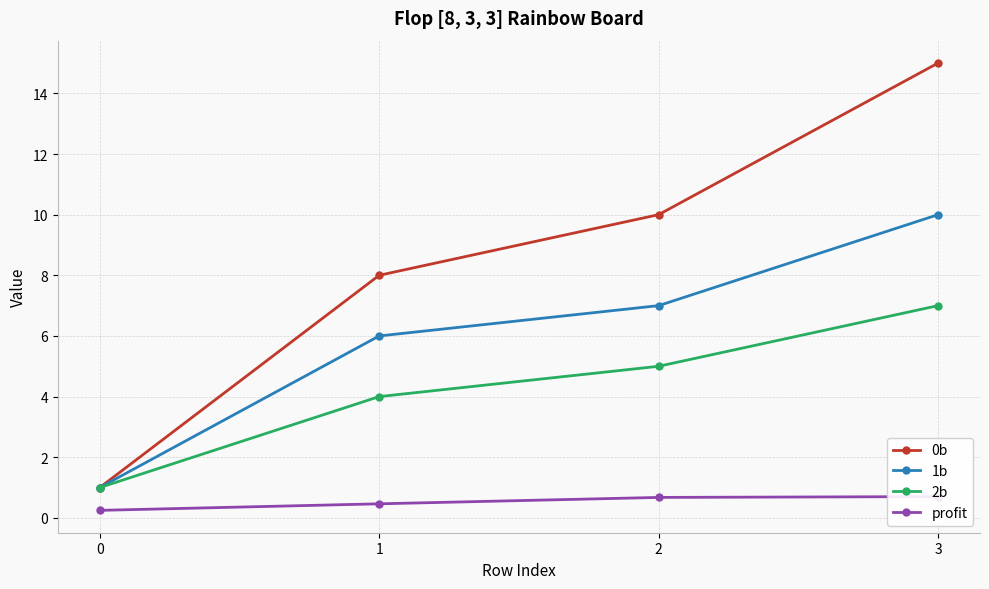

How many data points does each series have?

4